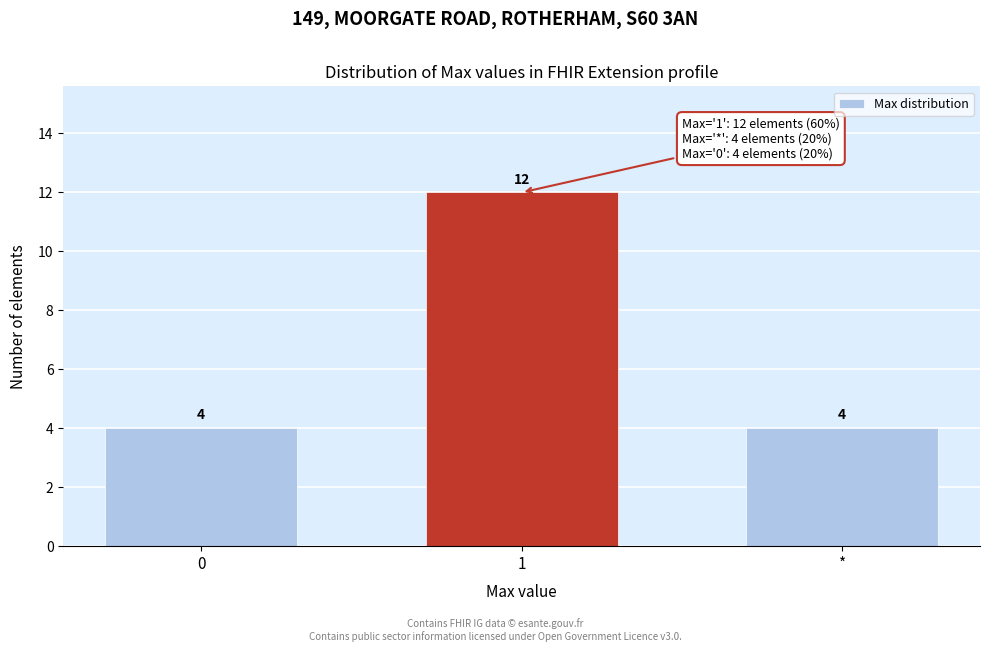

Reading left to right, what are all the values shown in this chart?

4	12	4